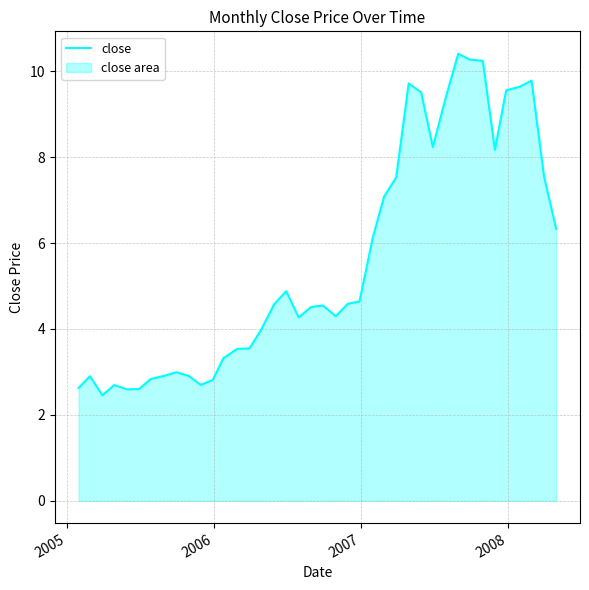

What is the maximum value shown in the chart?

10.4